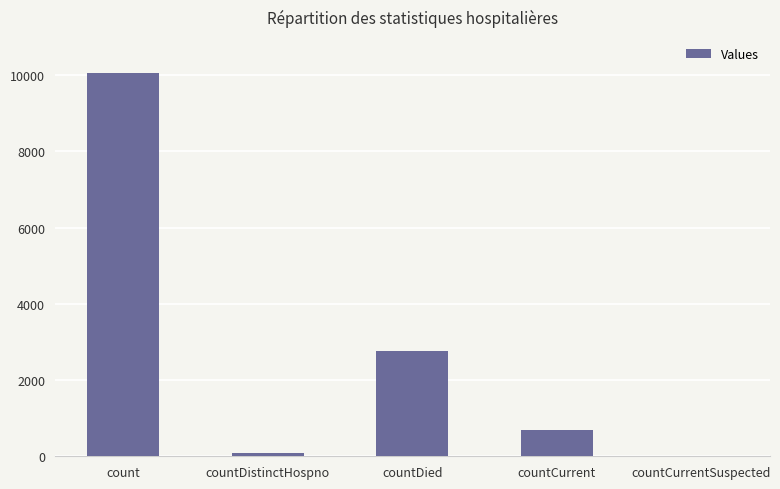

At which category does the chart reach its peak across all series?

count